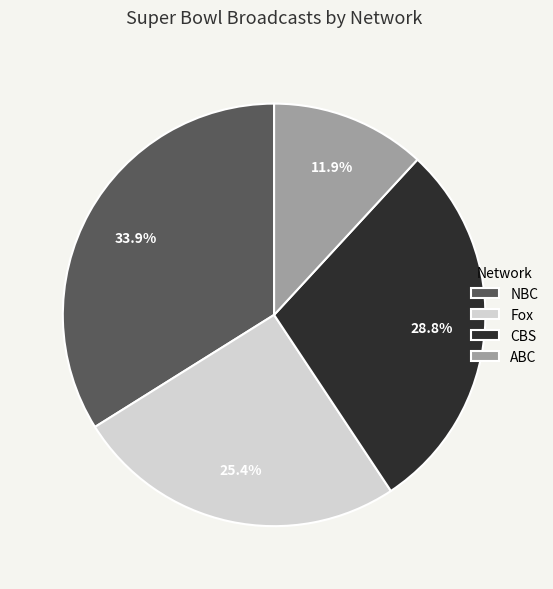

What percentage is the CBS slice, to the nearest percent?

29%